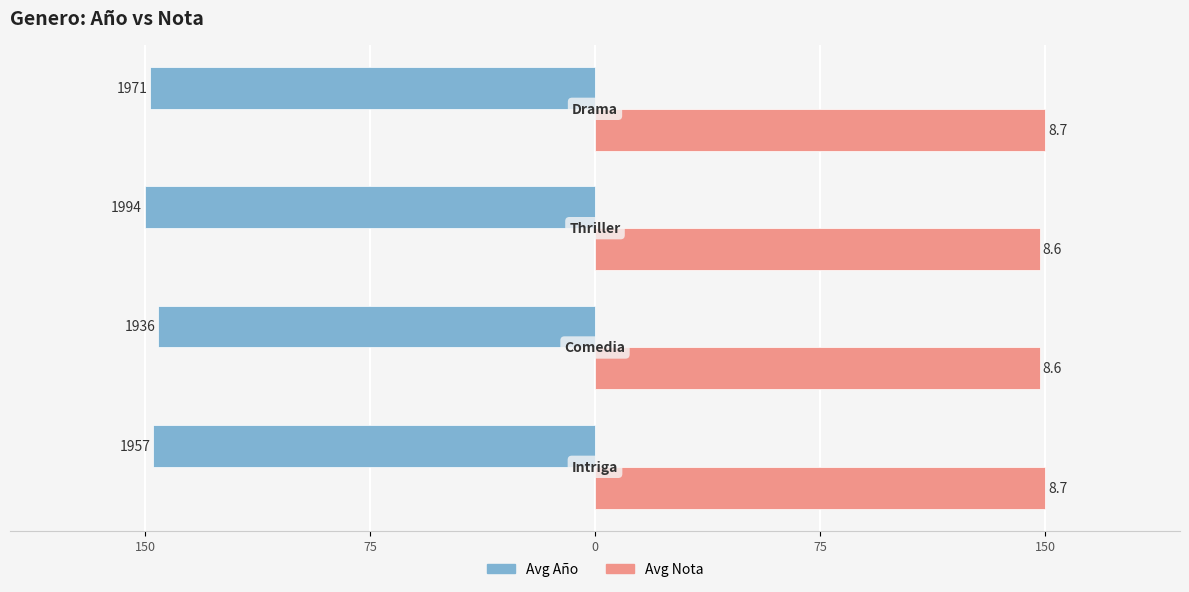

What are all the series names shown in the legend?

Avg Año, Avg Nota